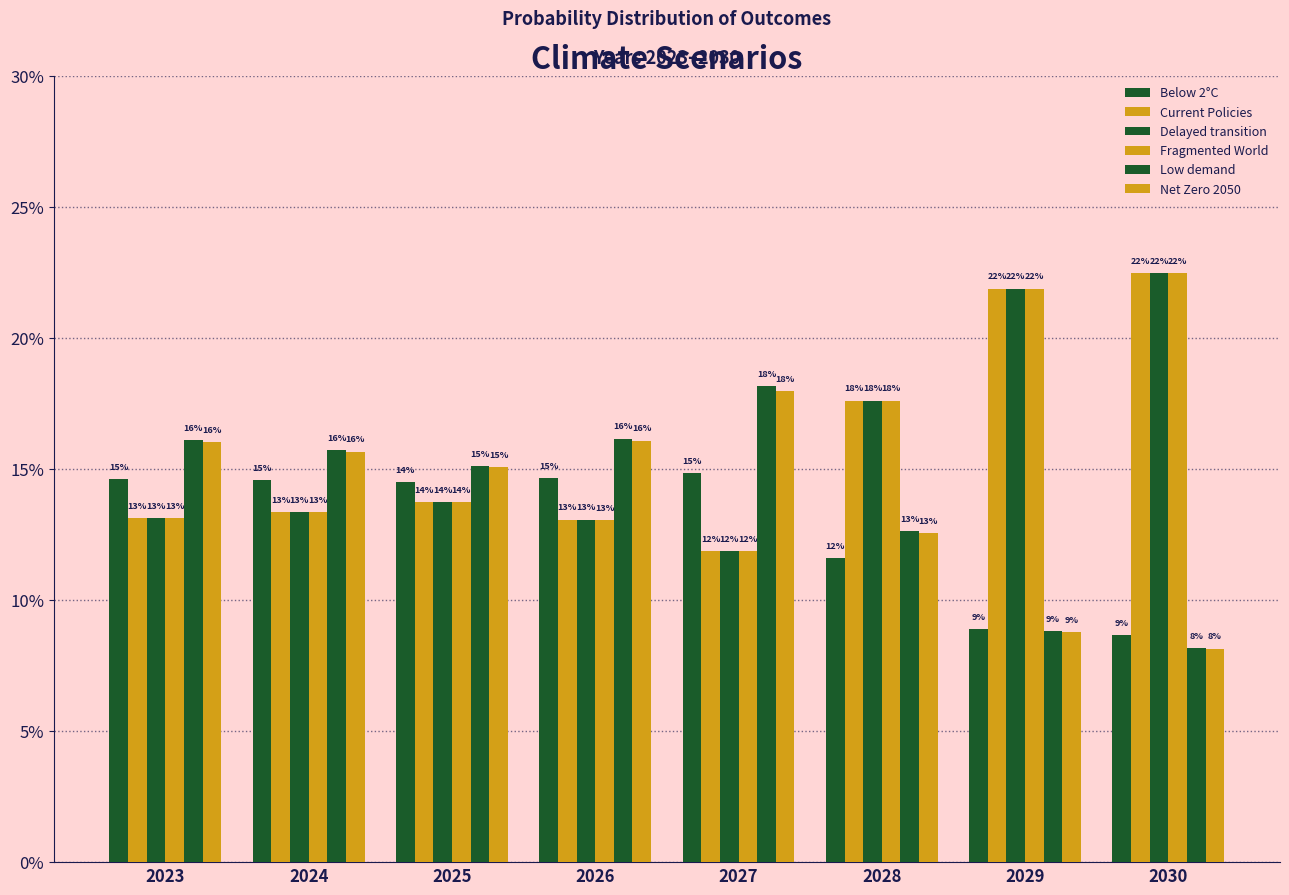

At which category is the sum across all series the highest?

2030